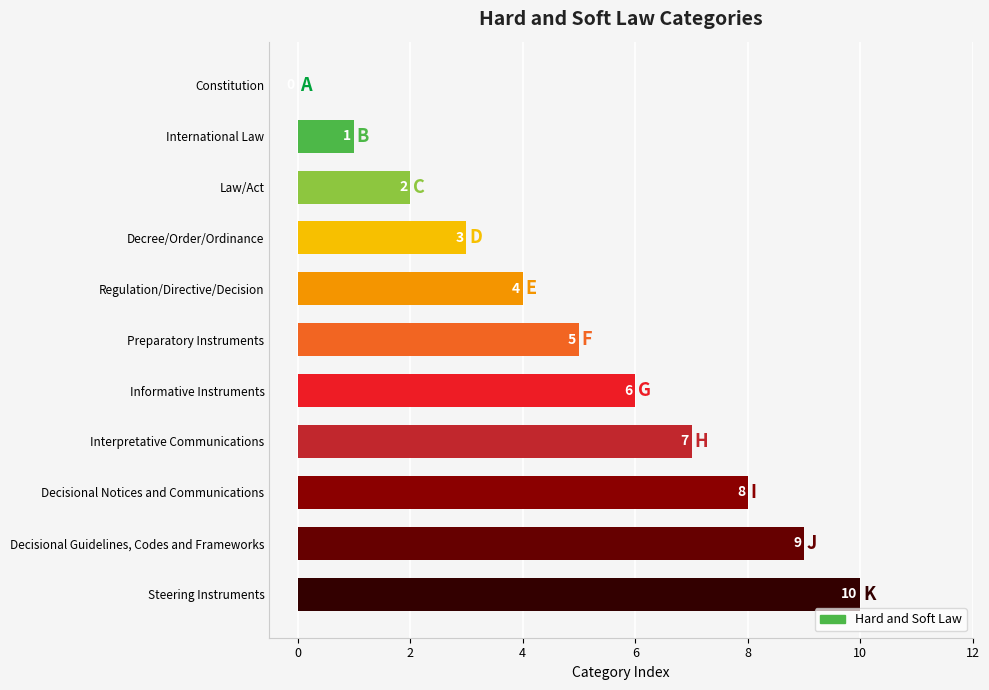

How many distinct data groups are displayed?

1